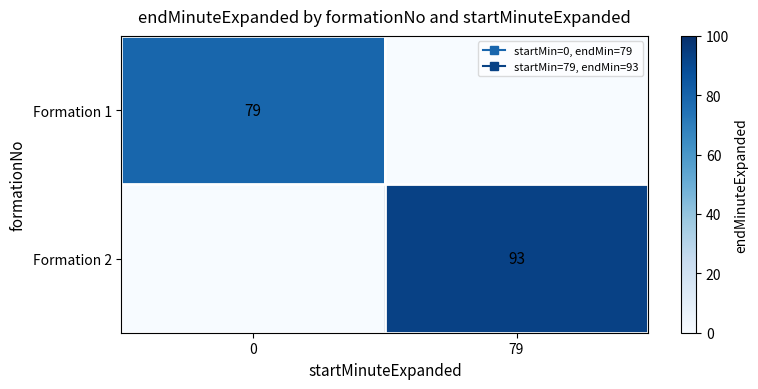

At which label does Formation 1 reach its minimum?

79